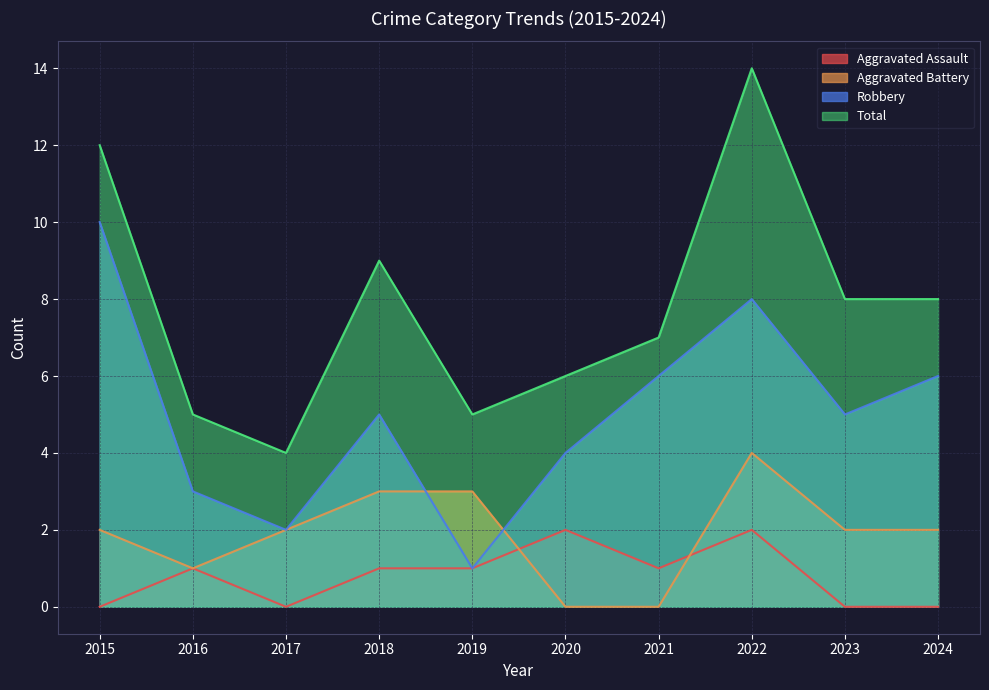

Which series has the largest total across all categories?

Total